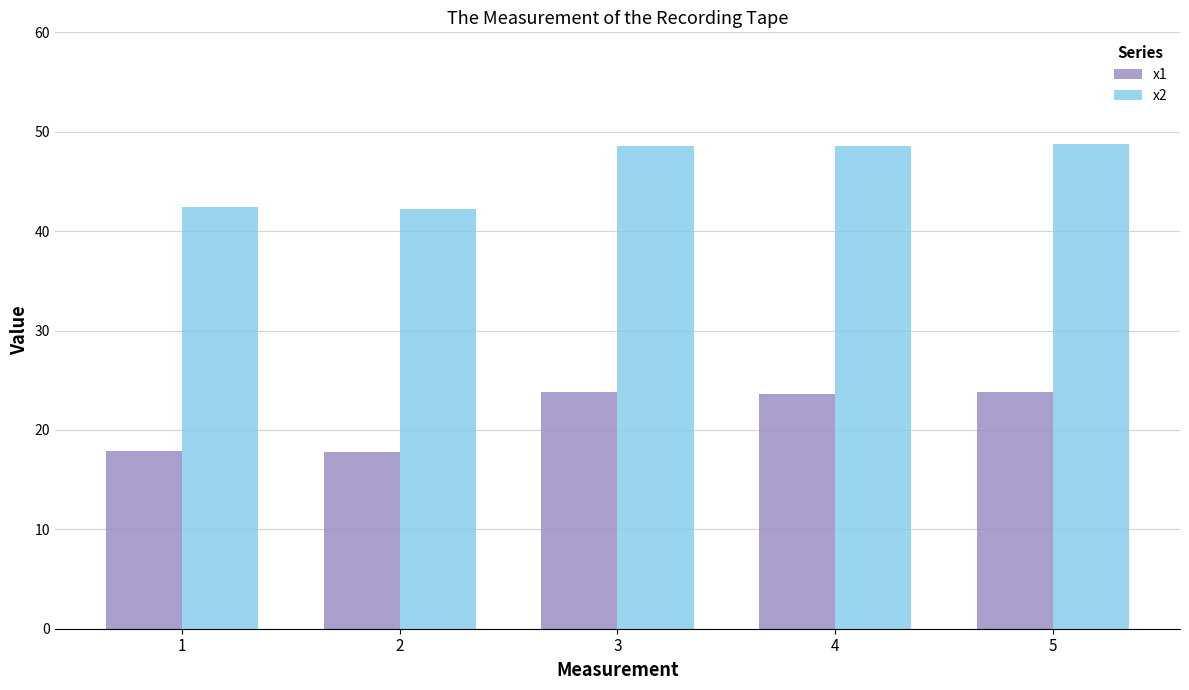

At 1, list the series in order from largest to smallest.

x2, x1